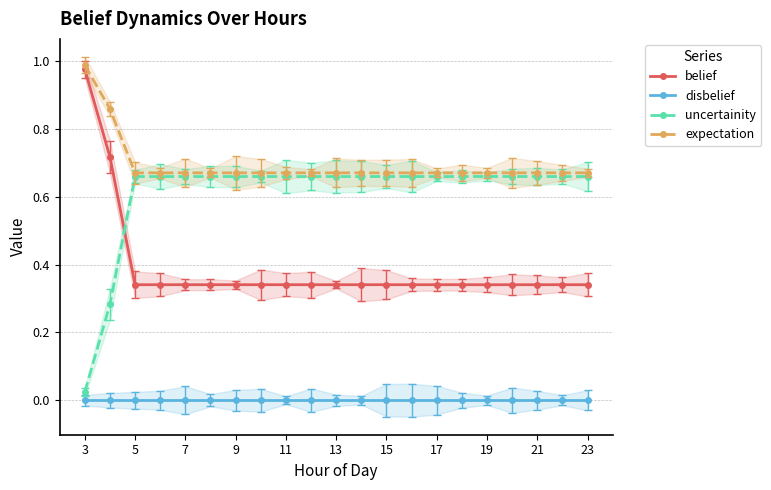

Which series ends up on top after the final intersection of belief and uncertainity?

uncertainity